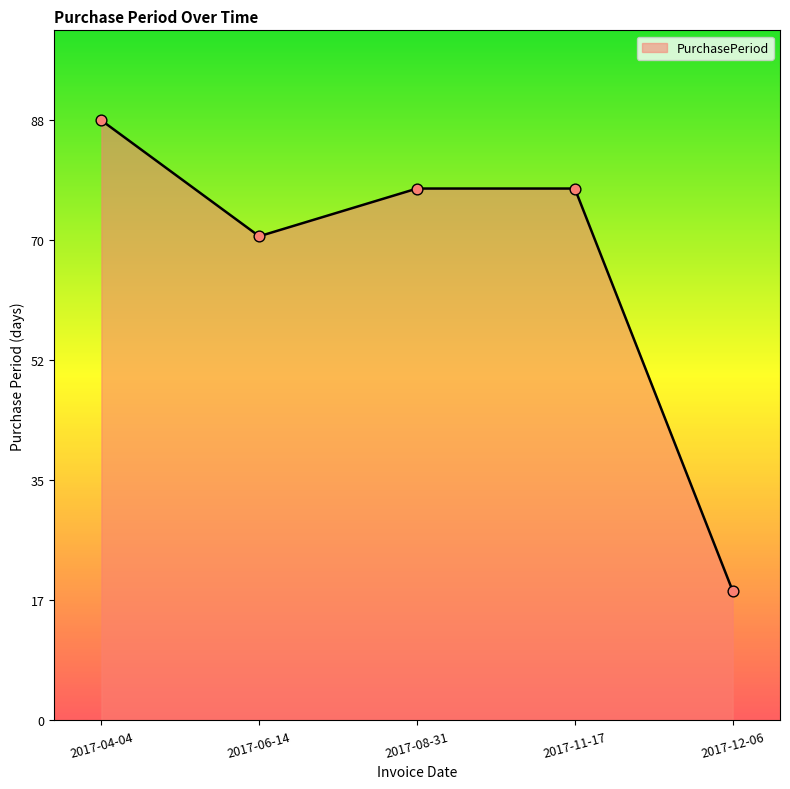

What is the change in value from 2017-04-04 to 2017-12-06?

-69